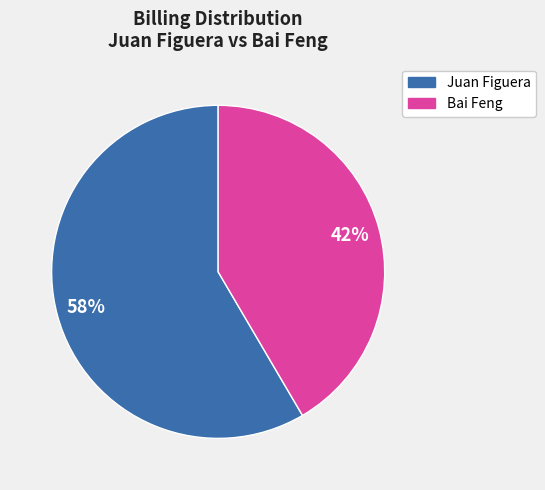

To the nearest percent, what is the average slice percentage?

50%